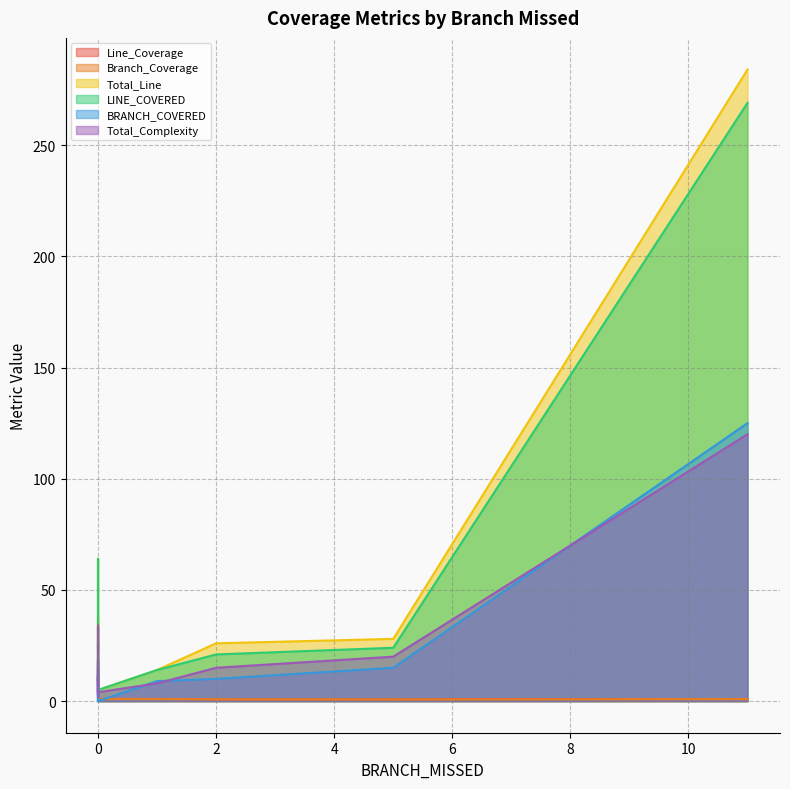

What is the total value across all series at 0?

35.7